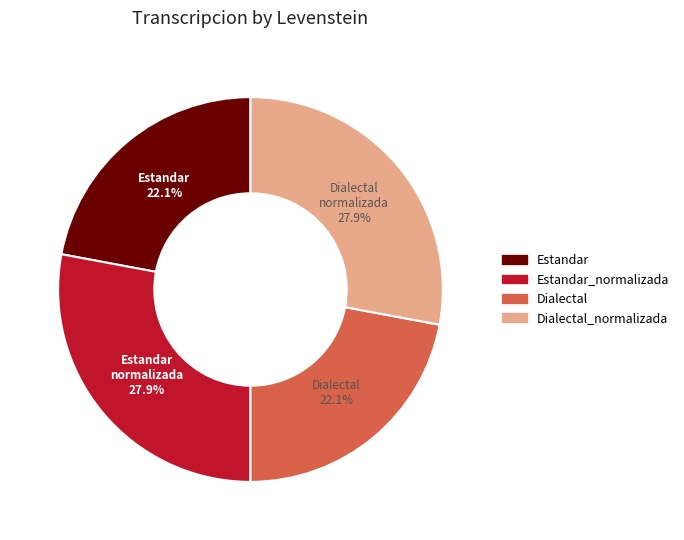

To the nearest percent, what percentage of the pie is Dialectal?

22%